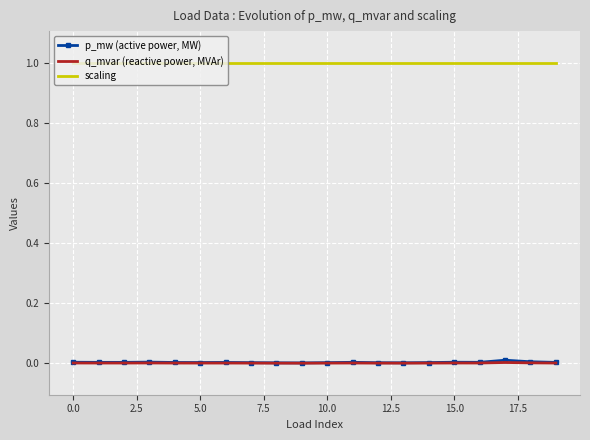

The value of p_mw (active power, MW) at 5.0 is 0.0. True or false?

True